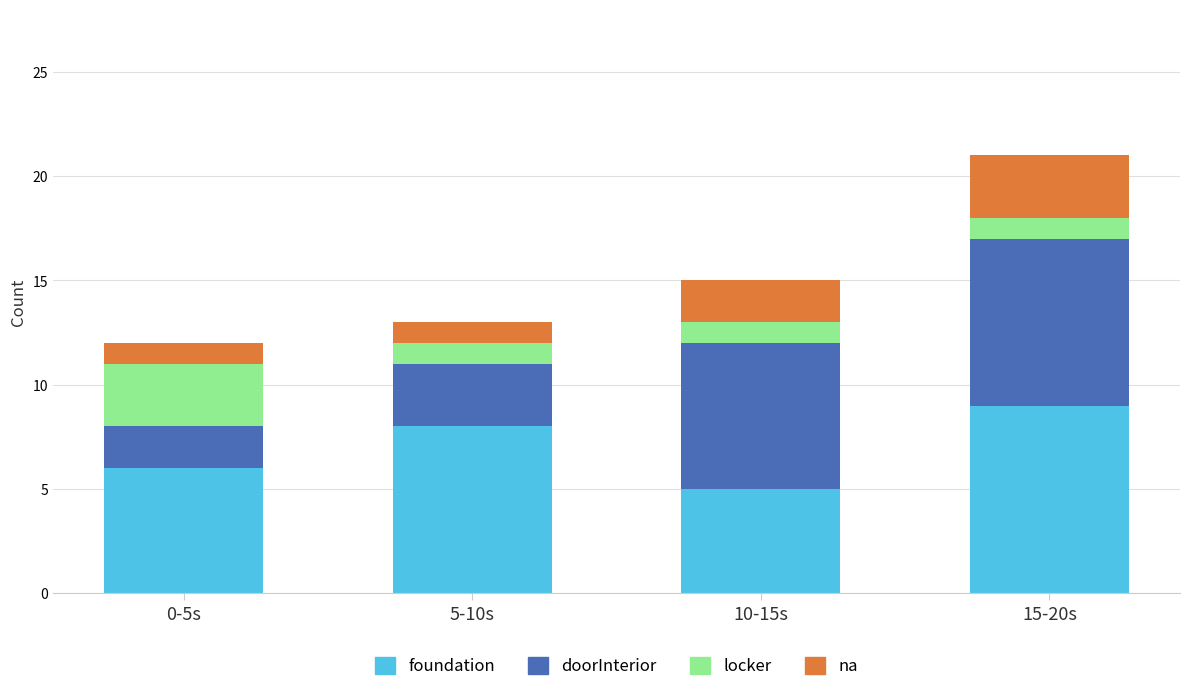

What are all the series names shown in the legend?

foundation, doorInterior, locker, na